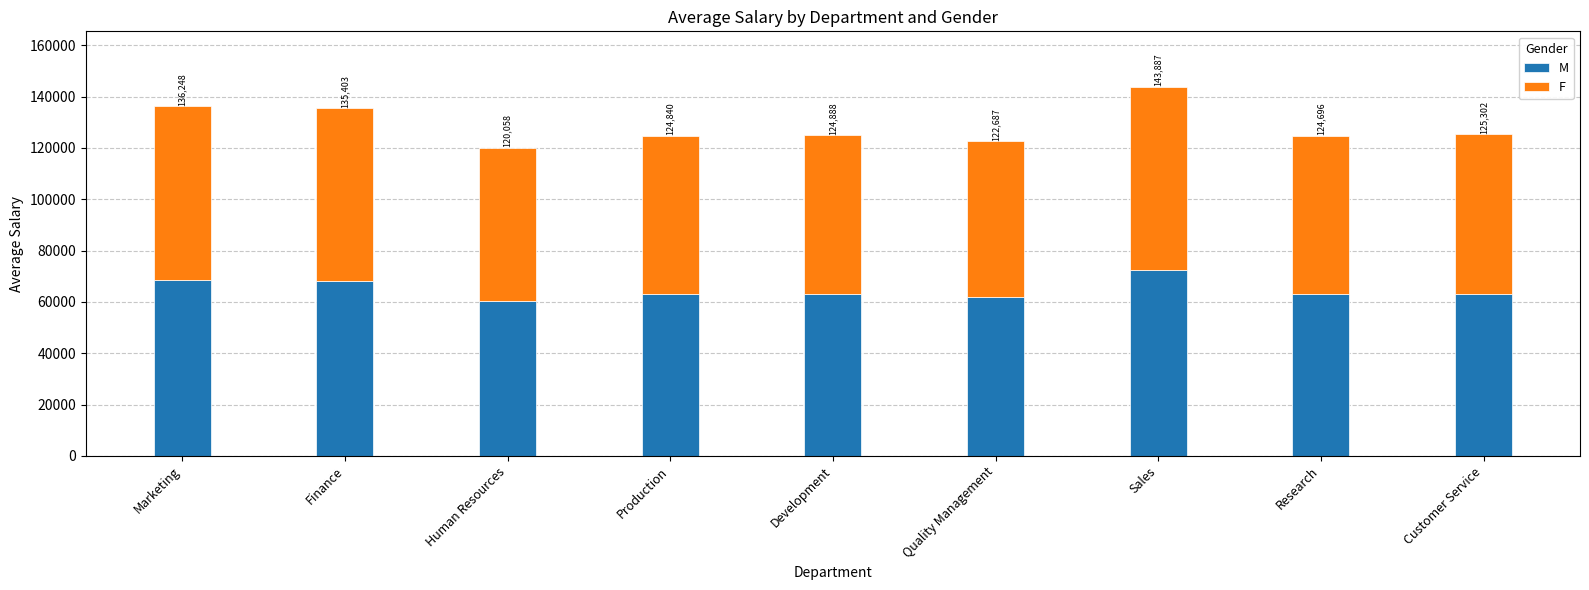

Rank the series by their maximum value, from lowest to highest.

F, M